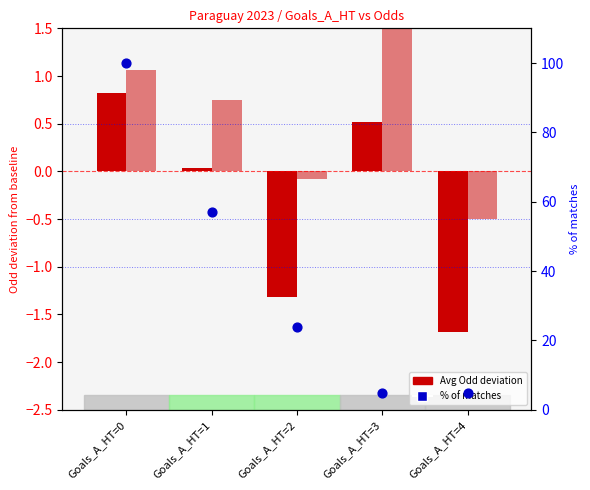

Which series contains the highest Y value?

% of matches